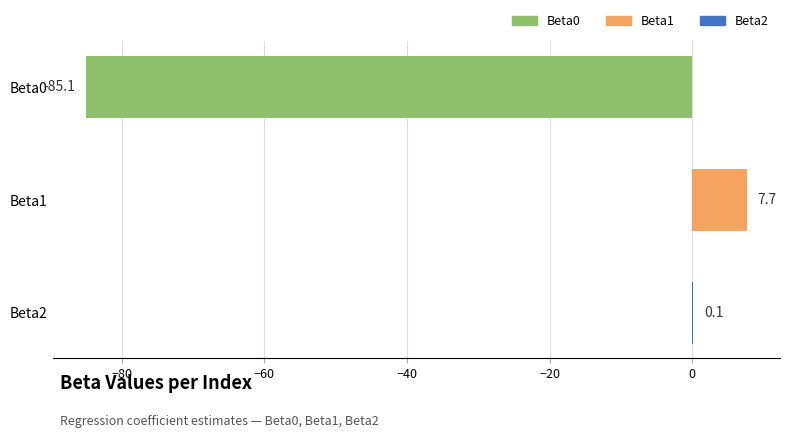

What is the sum of all values?

-77.3